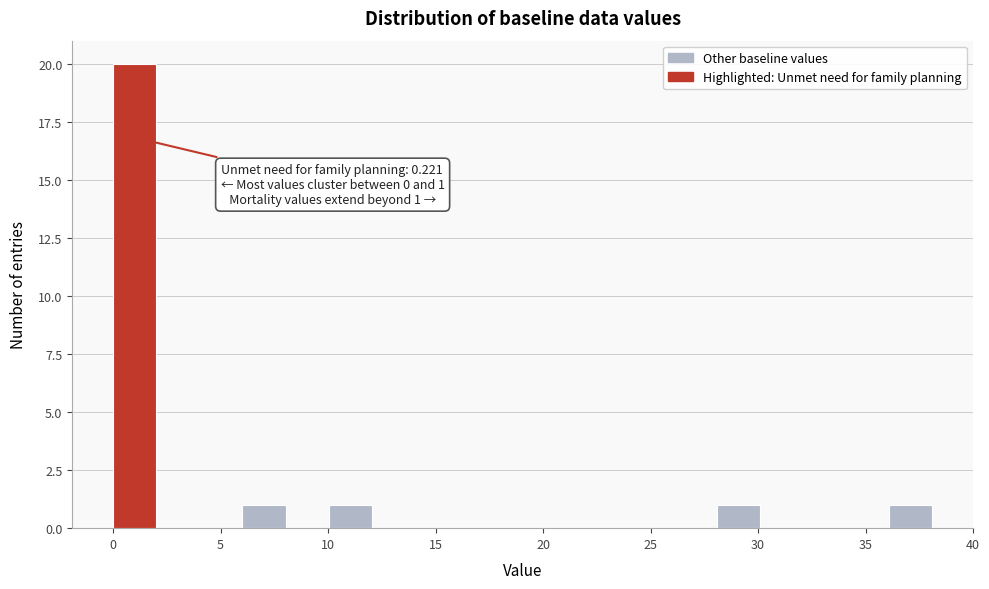

Over which range of the x-axis is the bar tallest?

0 to 2